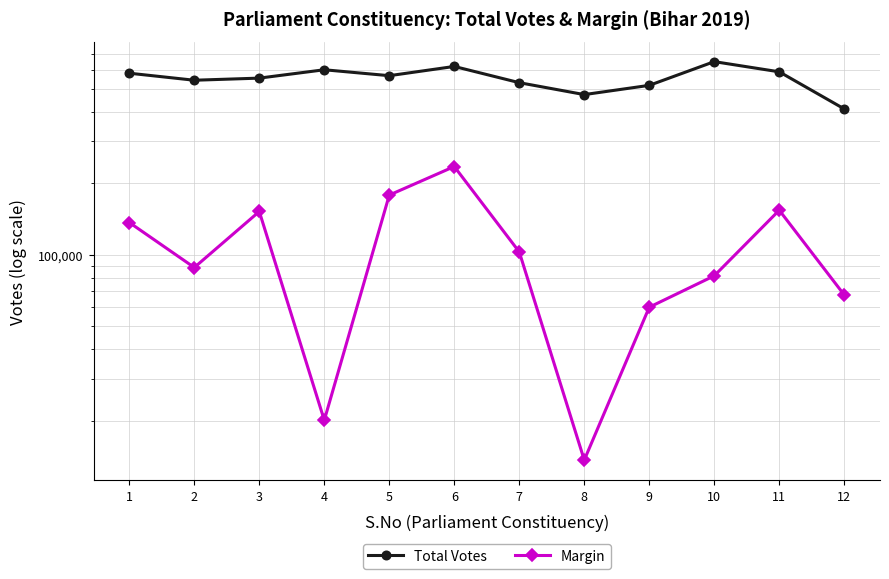

What is the difference between the highest and lowest values at 2?

453906